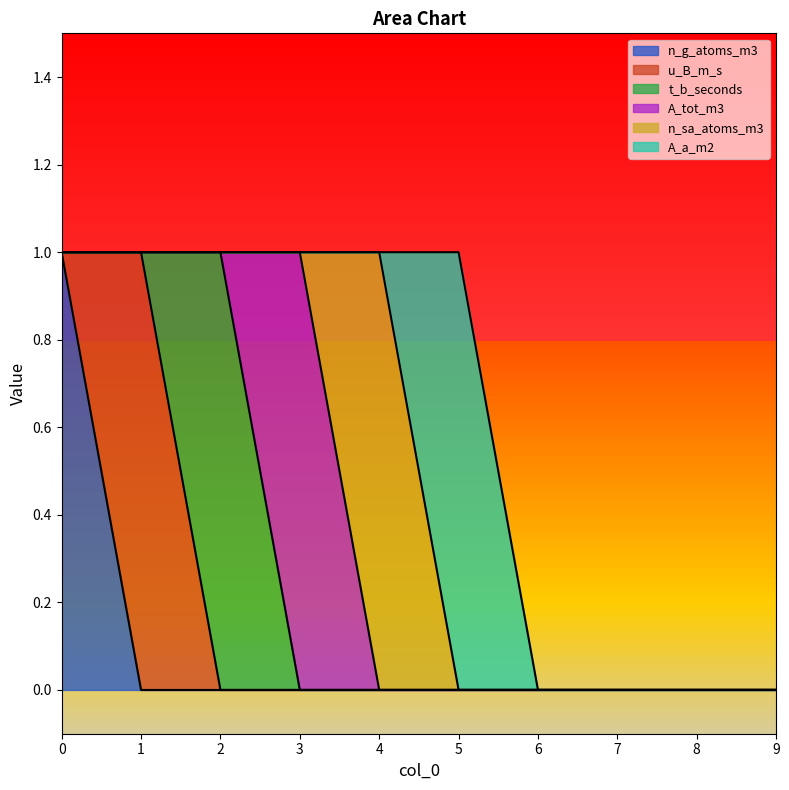

In u_B_m_s, how many points are higher than both neighbors (excluding endpoints)?

1